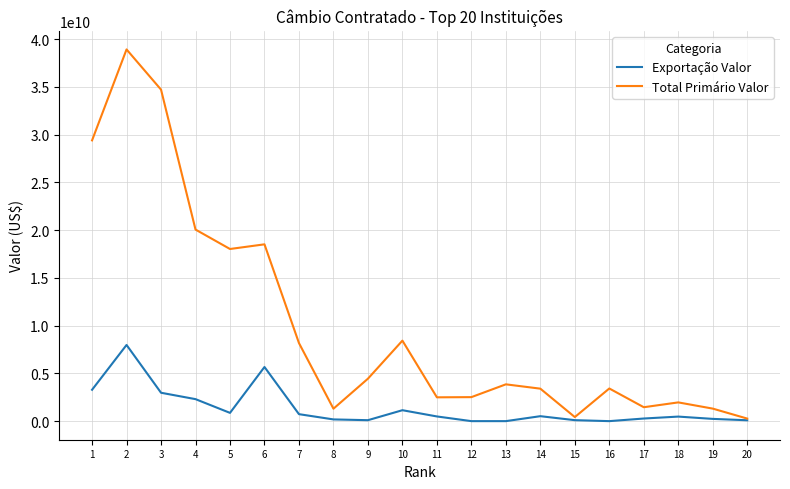

At which category is the sum across all series the highest?

2